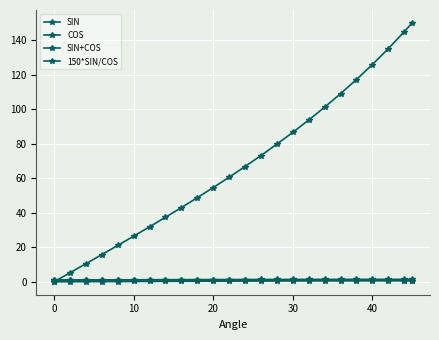

Count the number of categories in the chart.

24